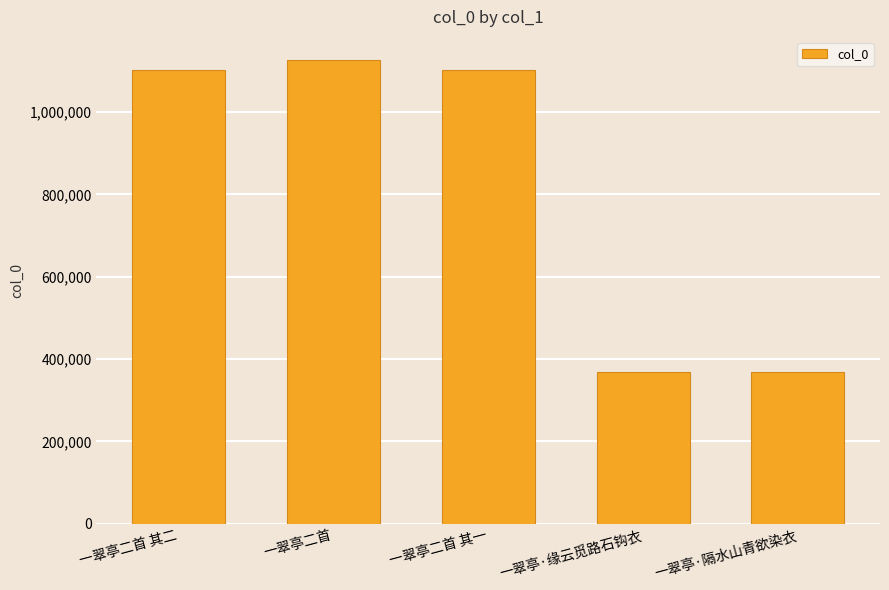

What is the ratio of the value at 一翠亭二首 其二 to the value at 一翠亭·隔水山青欲染衣?

3.0